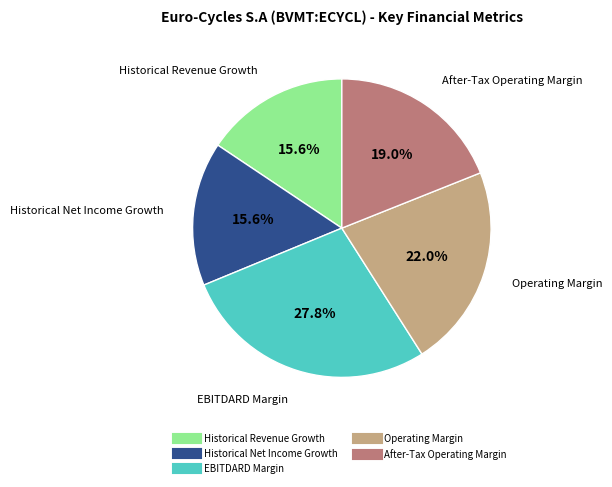

Does EBITDARD Margin represent more than half of the total?

No